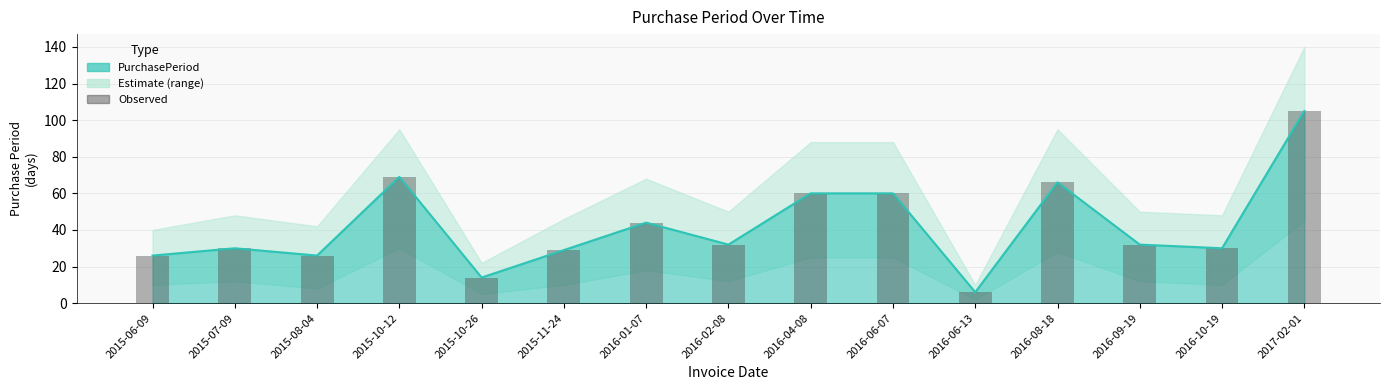

What is the change in value from 2016-04-08 to 2016-09-19?

-28